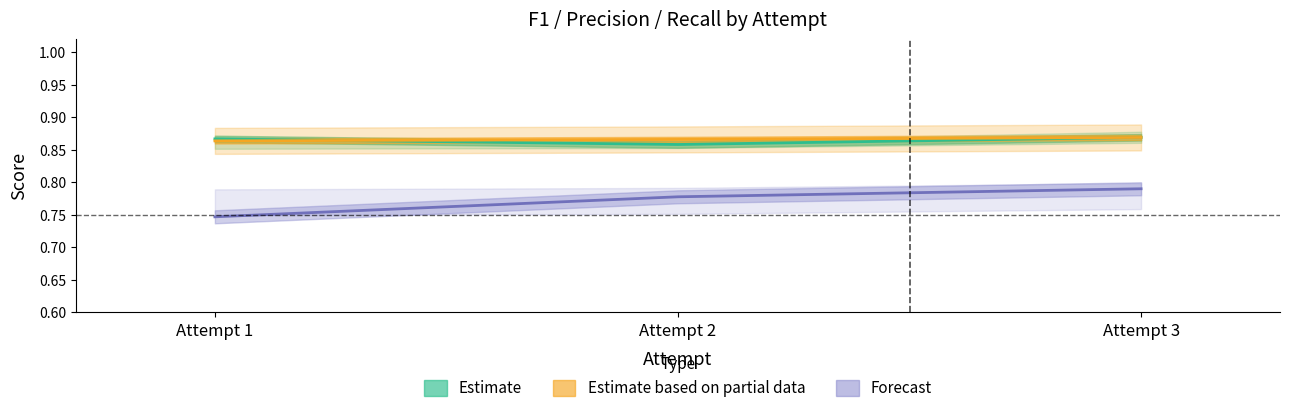

Does the chart have visible grid lines?

No